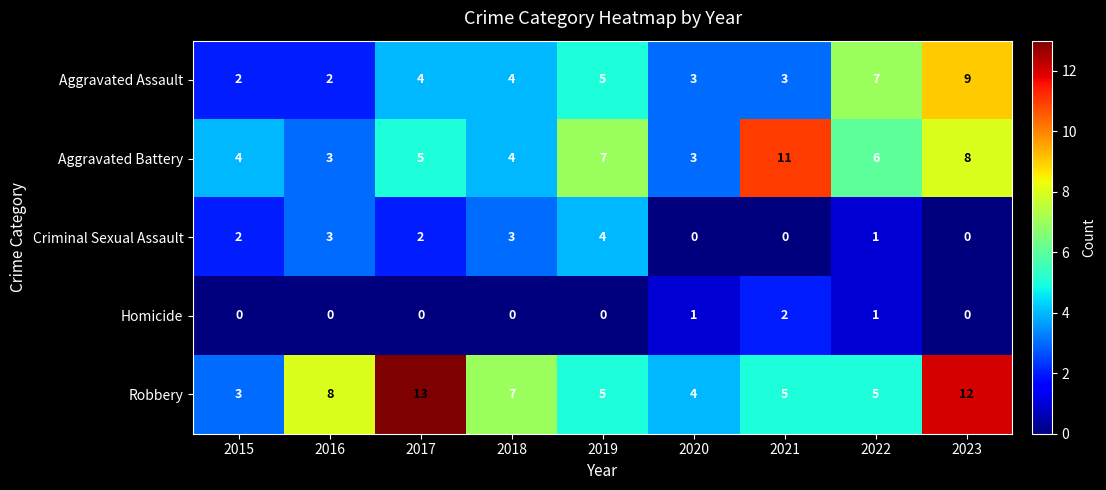

Rank the series by their average value, from highest to lowest.

Robbery, Aggravated Battery, Aggravated Assault, Criminal Sexual Assault, Homicide